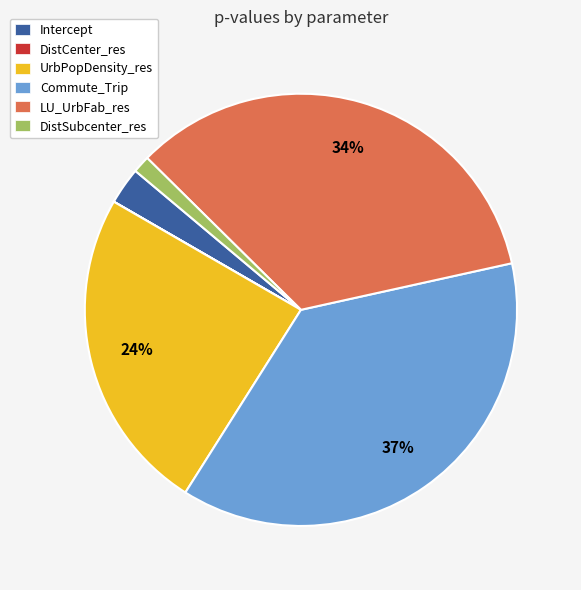

The Commute_Trip slice represents 45% of the pie. True or false?

False